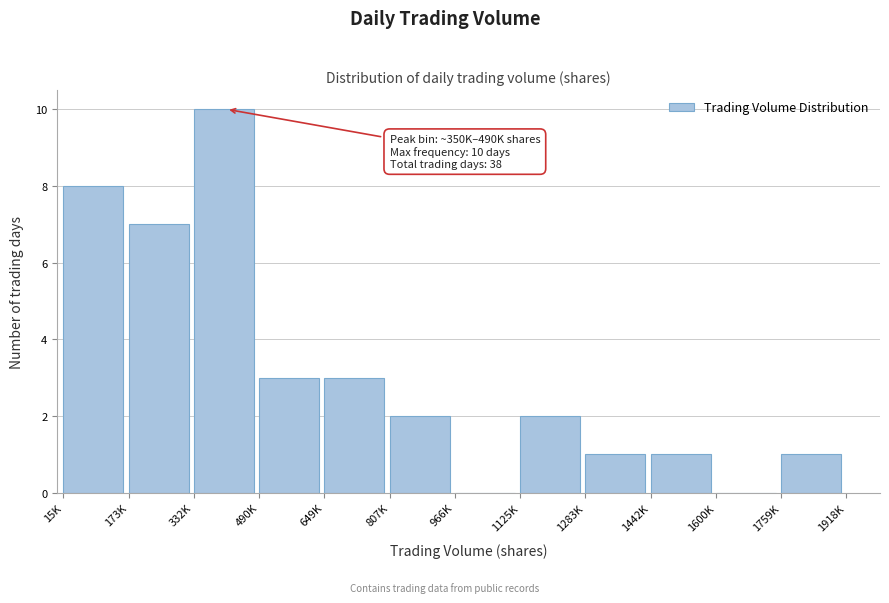

Reading right to left, list all the values displayed in this chart.

1759K=1	1600K=0	1442K=1	1283K=1	1125K=2	966K=0	807K=2	649K=3	490K=3	332K=10	173K=7	15K=8